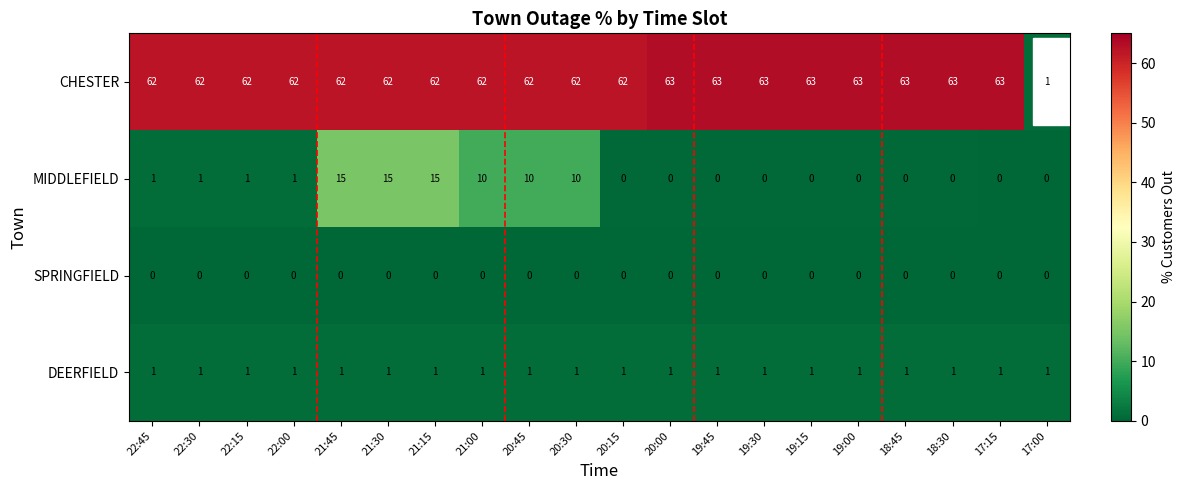

List the series in order of their peak value, highest first.

CHESTER, MIDDLEFIELD, DEERFIELD, SPRINGFIELD